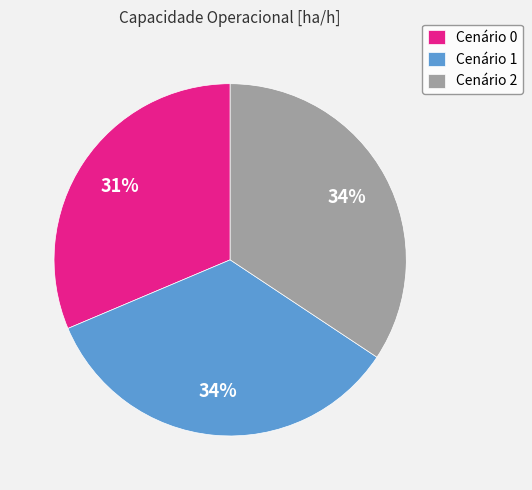

How many segments does this pie chart have?

3